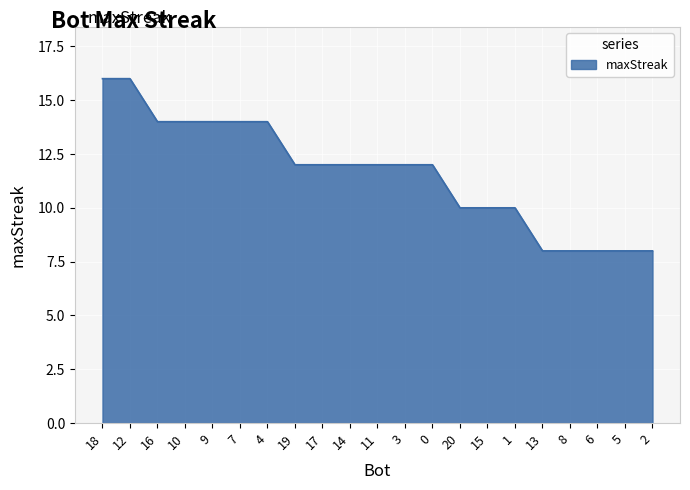

True or false: the data shows 14 at 16.

True